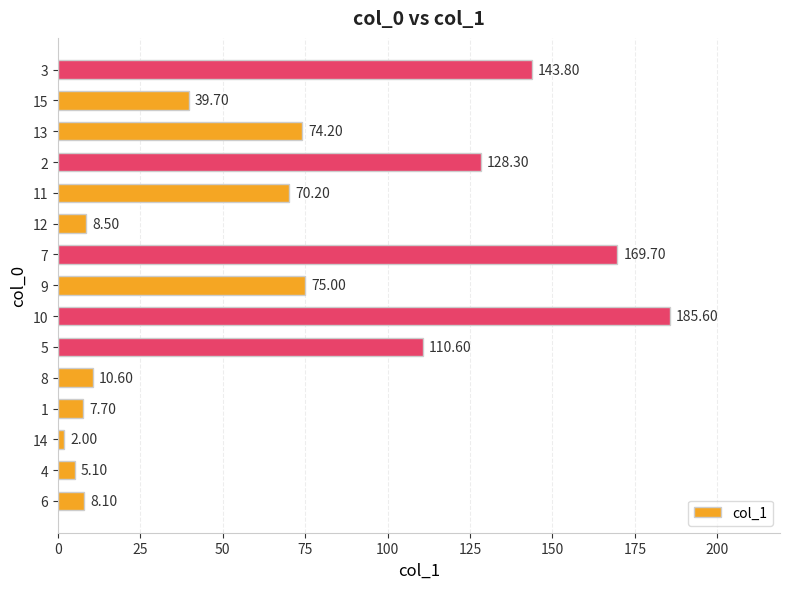

Rank the categories by value from lowest to highest.

14, 4, 1, 6, 12, 8, 15, 11, 13, 9, 5, 2, 3, 7, 10